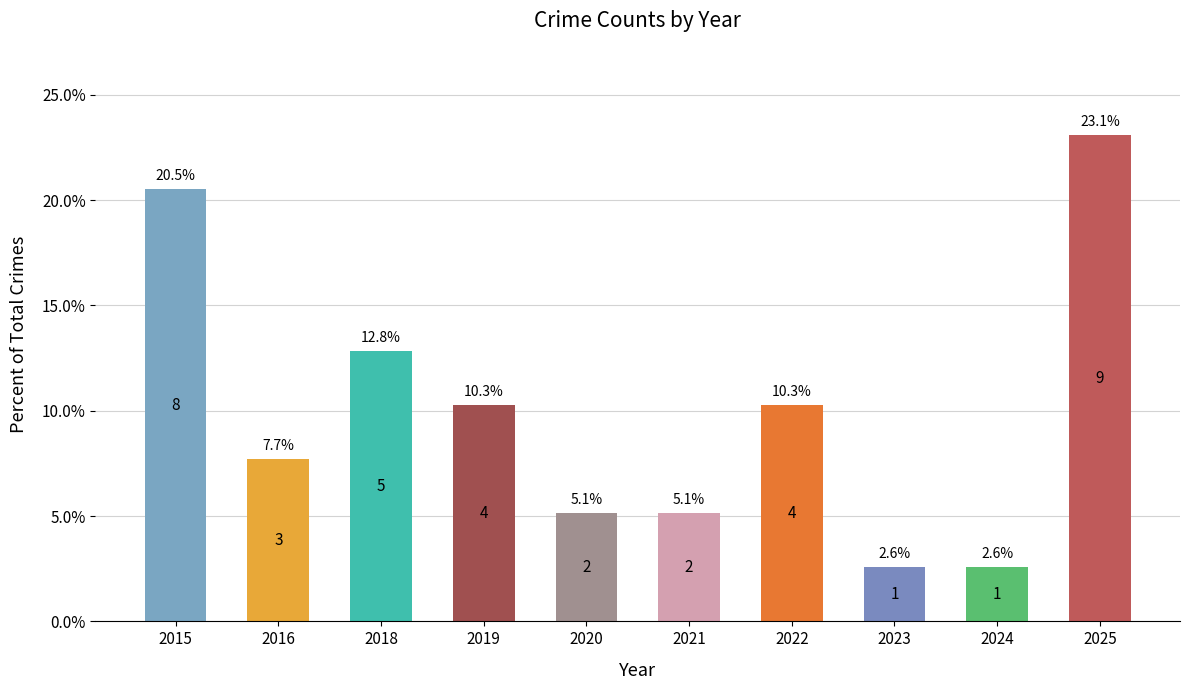

Between 2015 and 2016, which is larger?

2015